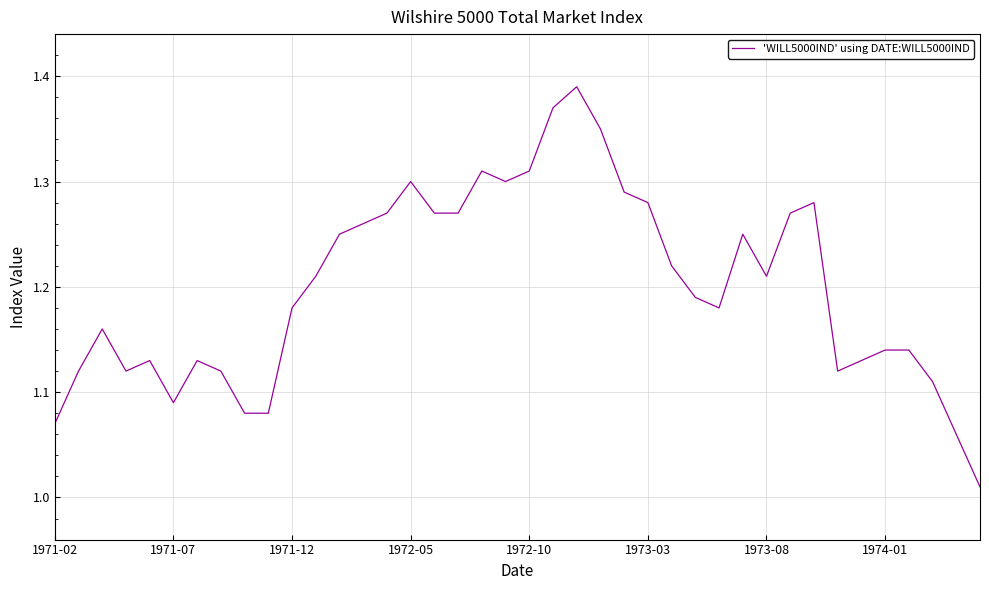

Does the chart have visible grid lines?

Yes